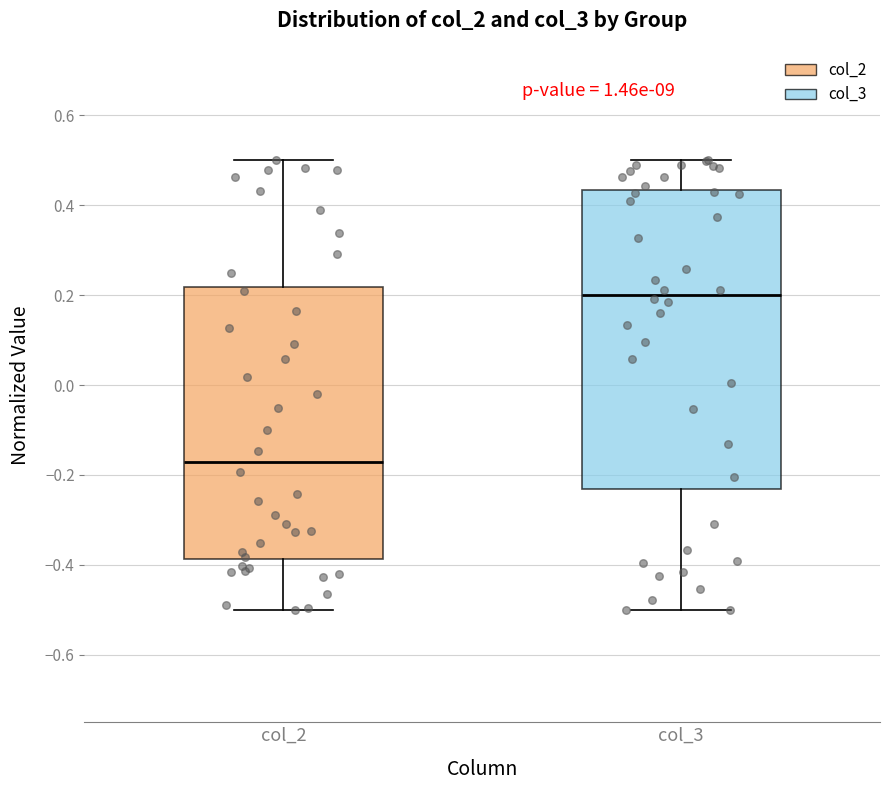

Reading left to right, transcribe this box plot: for each box, give where its median line is, the range the box spans, and where its two whiskers end, as read against the y-axis. The values are not printed on the chart, so give them approximately, as read against the axis.

col_2: median -0.18, box -0.38 to 0.22, whiskers -0.50 to 0.50
col_3: median 0.20, box -0.24 to 0.44, whiskers -0.50 to 0.50